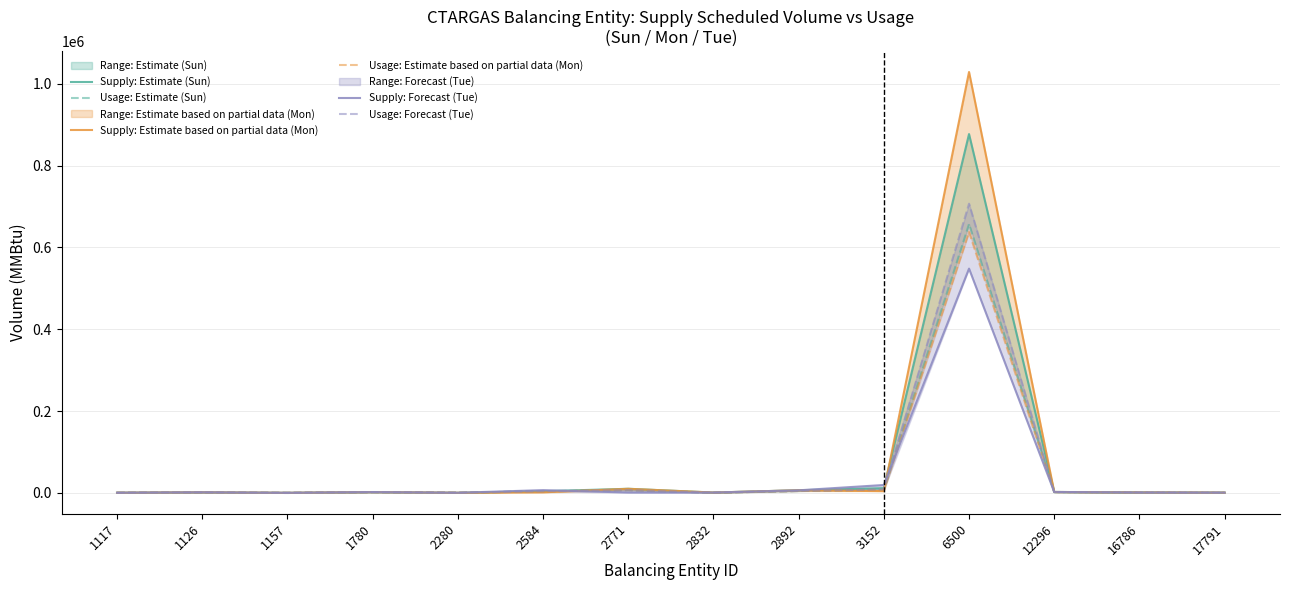

Reading left to right, what are all the values shown in this chart?

Supply: Estimate (Sun): 1117=375	1126=1400	1157=100	1780=1963	2280=238	2584=4000	2771=10000	2832=800	2892=6402	3152=11561	6500=877269	12296=2235	16786=925	17791=600
Usage: Estimate (Sun): 1117=319	1126=901	1157=137	1780=1679	2280=427	2584=3853	2771=6596	2832=419	2892=4618	3152=7919	6500=657277	12296=1883	16786=1064	17791=380
Supply: Estimate based on partial data (Mon): 1117=375	1126=1400	1157=100	1780=1963	2280=238	2584=1333	2771=10000	2832=800	2892=6402	3152=4228	6500=1029020	12296=2235	16786=925	17791=600
Usage: Estimate based on partial data (Mon): 1117=313	1126=920	1157=131	1780=1613	2280=423	2584=3832	2771=6534	2832=414	2892=4582	3152=7829	6500=637750	12296=1895	16786=1012	17791=376
Supply: Forecast (Tue): 1117=375	1126=1400	1157=100	1780=1963	2280=220	2584=6667	2771=866	2832=800	2892=6245	3152=19269	6500=548285	12296=2235	16786=790	17791=600
Usage: Forecast (Tue): 1117=324	1126=990	1157=143	1780=1761	2280=433	2584=3995	2771=6797	2832=426	2892=4727	3152=8452	6500=707023	12296=1987	16786=1145	17791=404